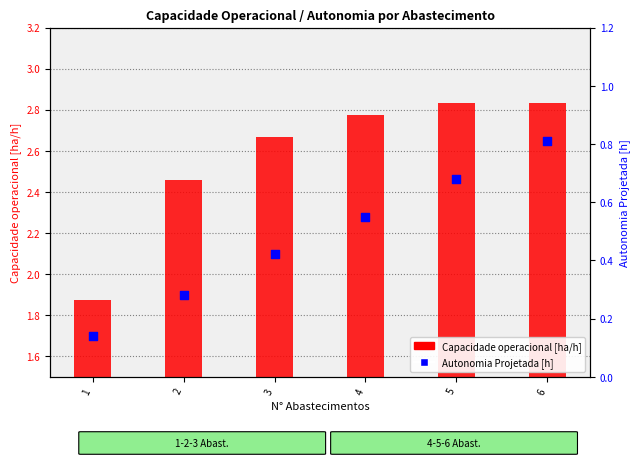

What is the total value across all series at 5?

3.5